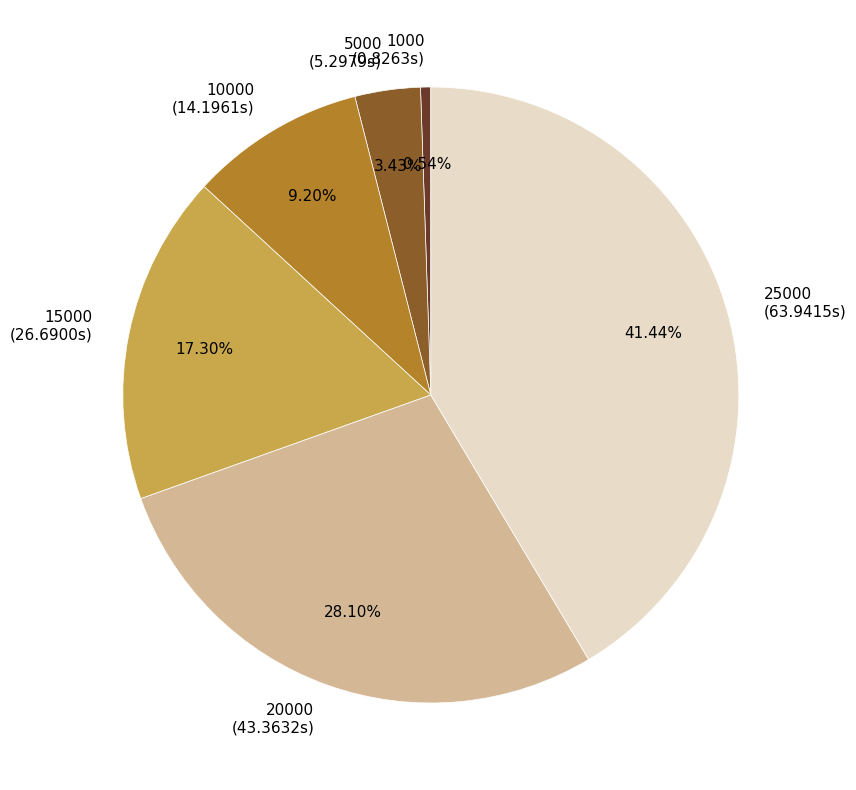

Between 15000 and 20000, which is larger?

20000